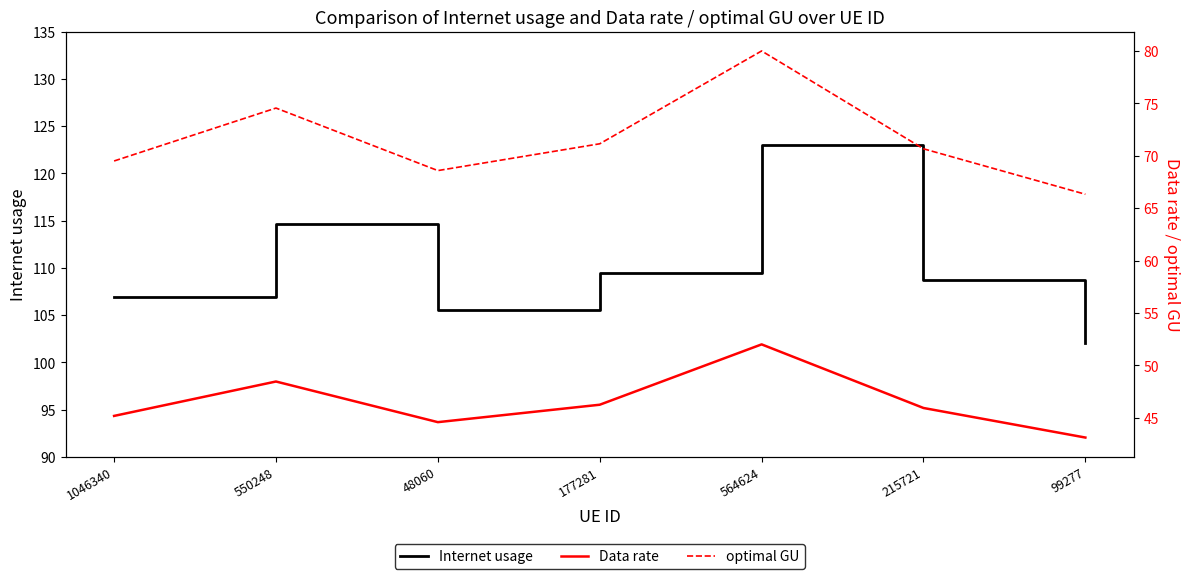

How many series are shown in this chart?

3